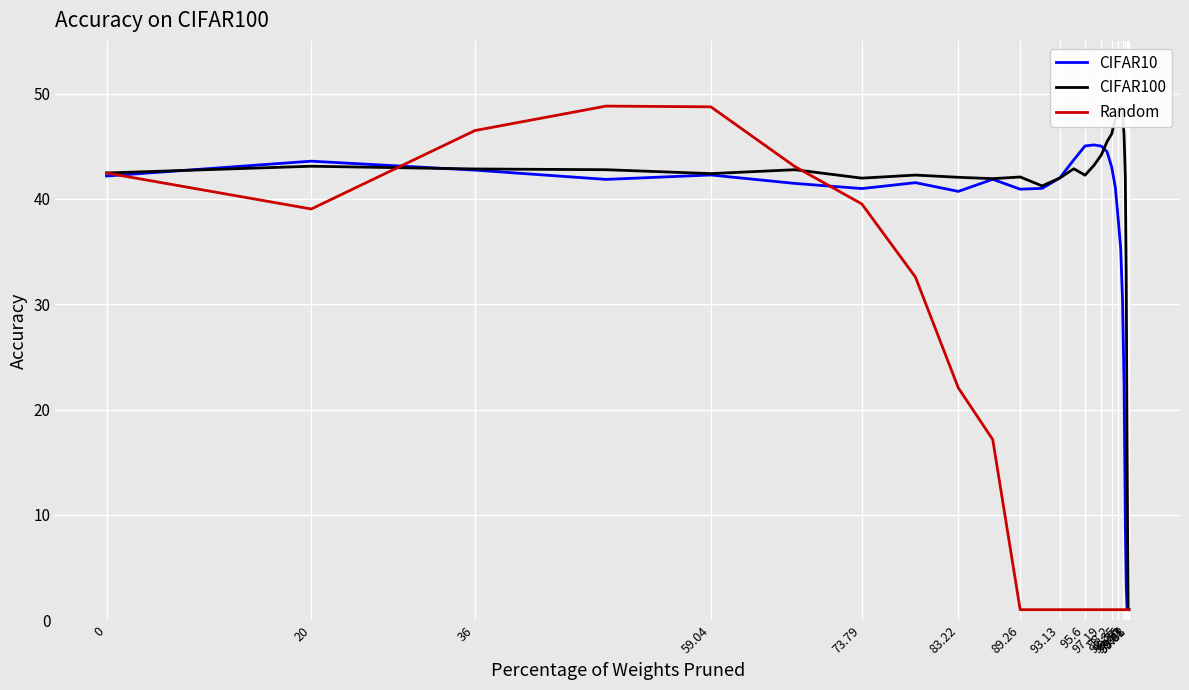

True or false: CIFAR10 has a value of 68.9 at 98.2.

False